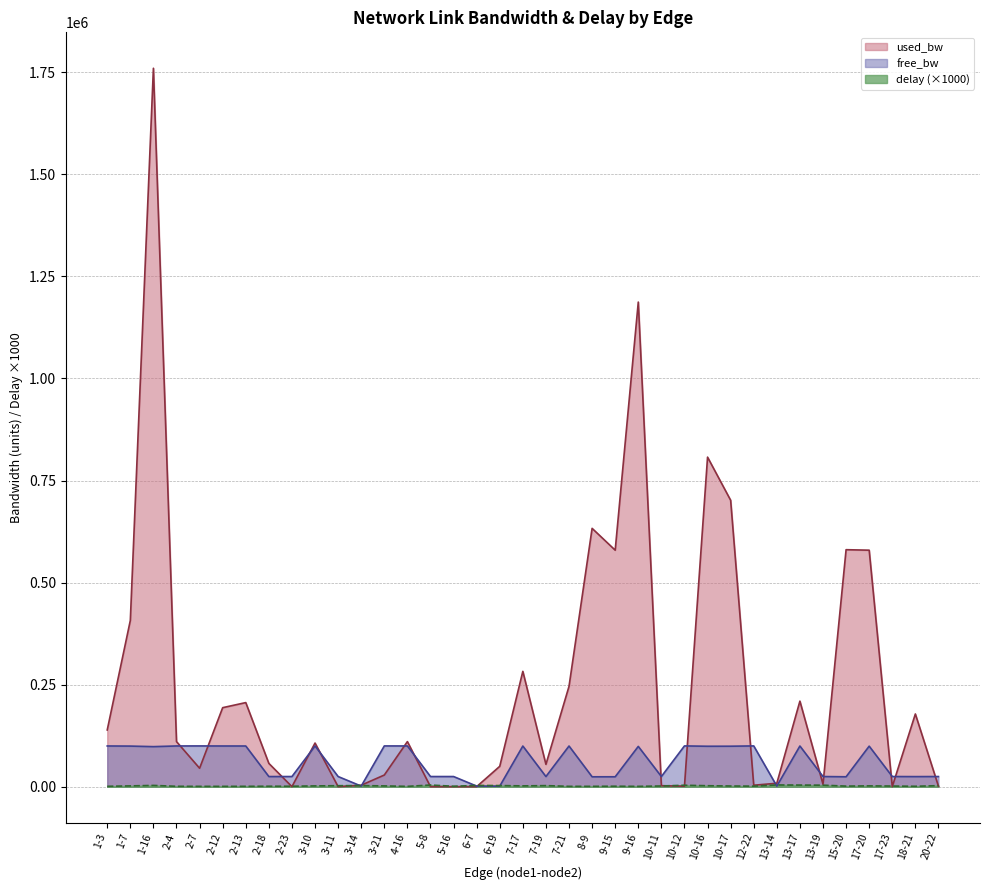

Does the chart have visible grid lines?

Yes